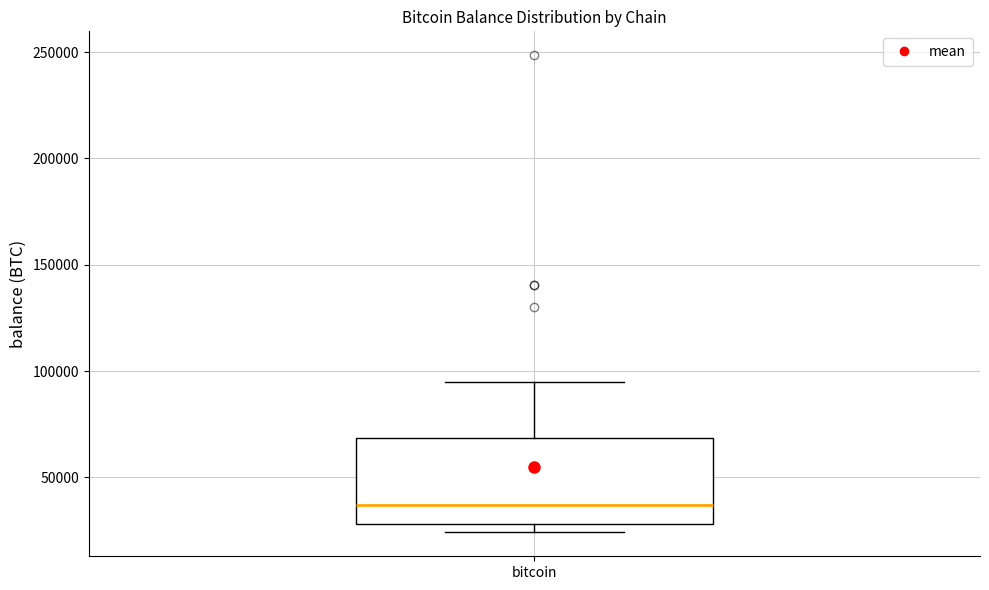

Where does the median line of the box for bitcoin sit on the y-axis? The values are not printed on the chart, so give them approximately, as read against the axis.

35000